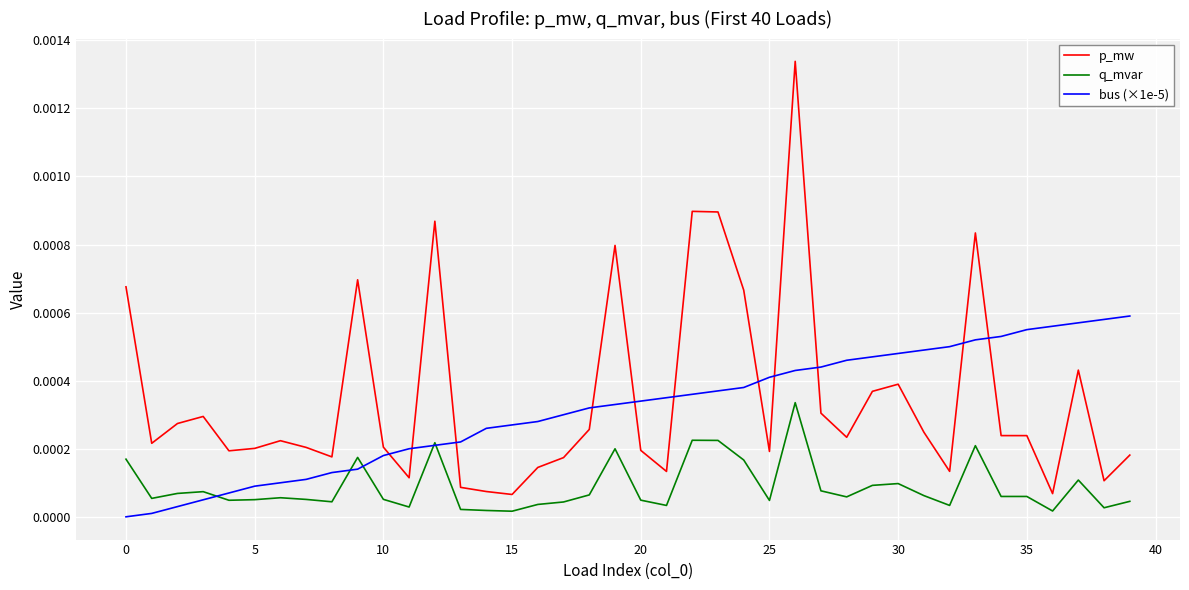

Rank the series by their maximum value, from lowest to highest.

q_mvar, bus (×1e-5), p_mw